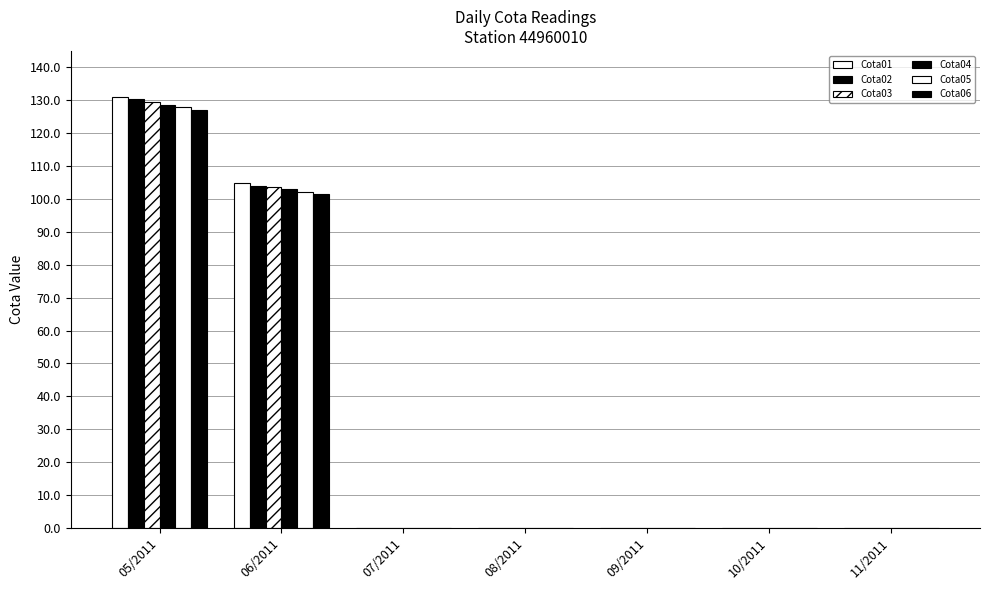

Are the bars horizontal?

No